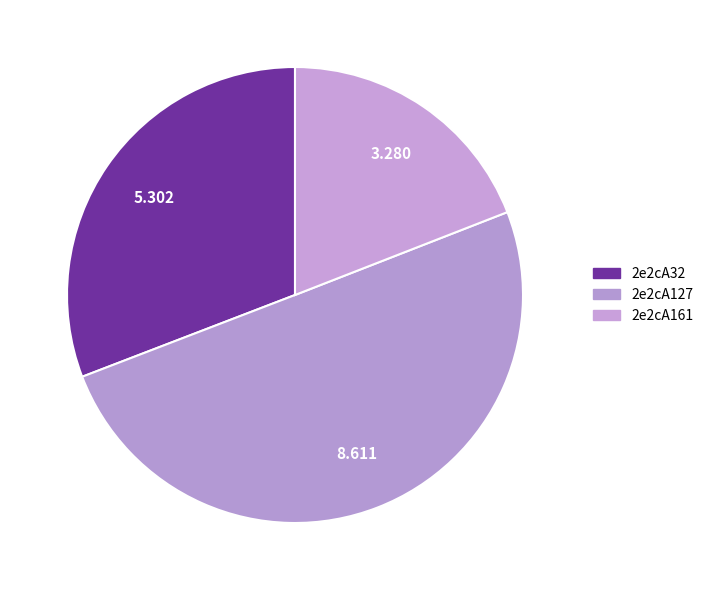

Count the number of slices in the pie.

3